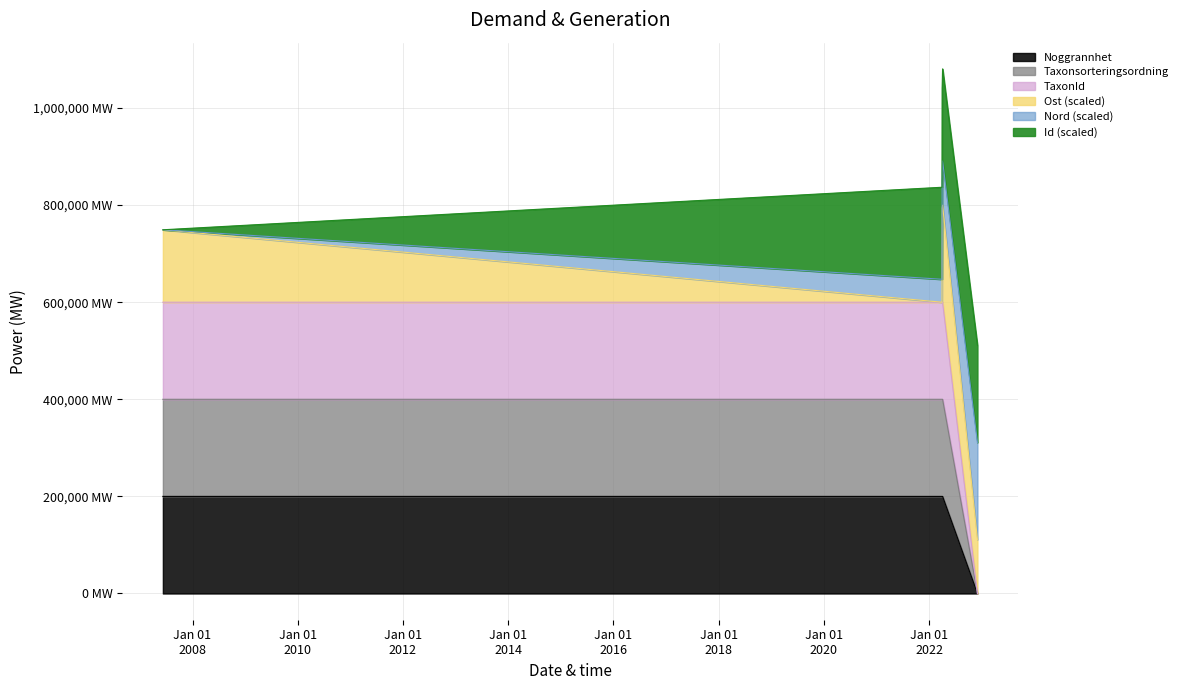

Between 2007-06-09 and 2022-12-03, which series saw the biggest shift?

TaxonId